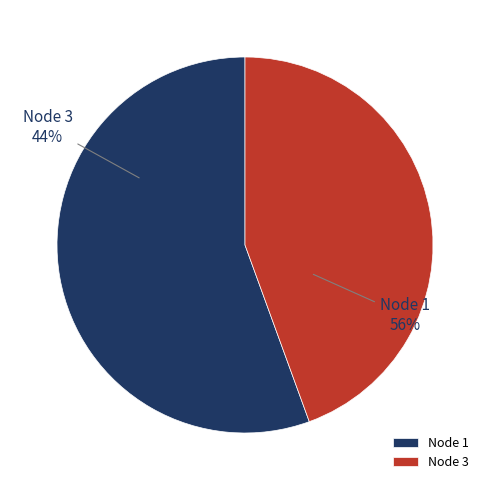

Do 3 and 1 together represent more than half of the pie?

Yes